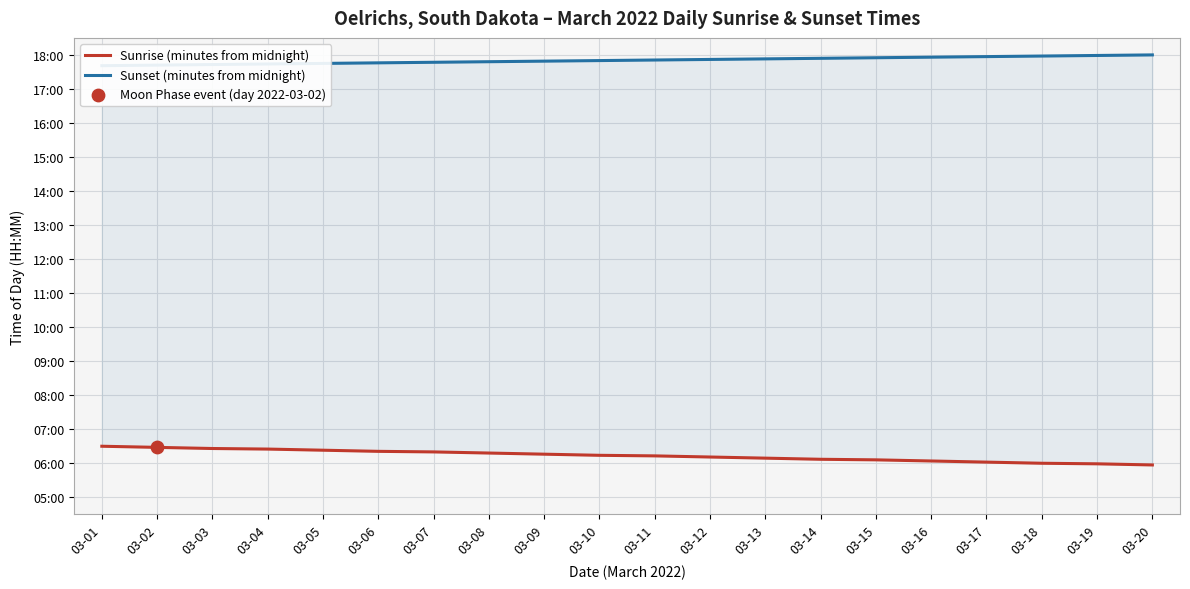

Is the value of Sunrise (minutes from midnight) at 03-11 greater than the value of Sunset (minutes from midnight) at 03-19?

No